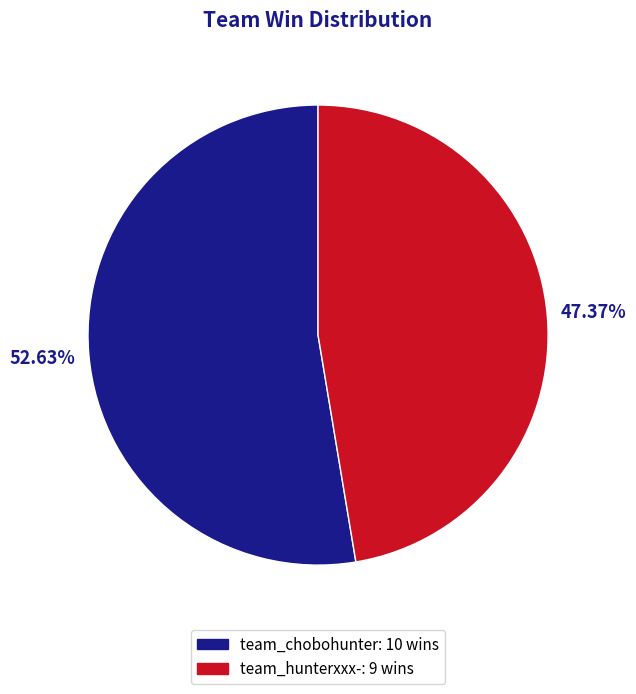

Which slice is the smallest?

team_hunterxxx-